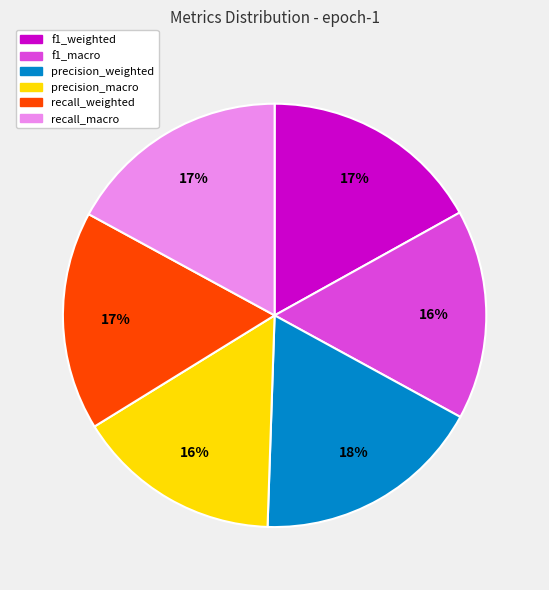

True or false: precision_weighted accounts for 25% of the total.

False